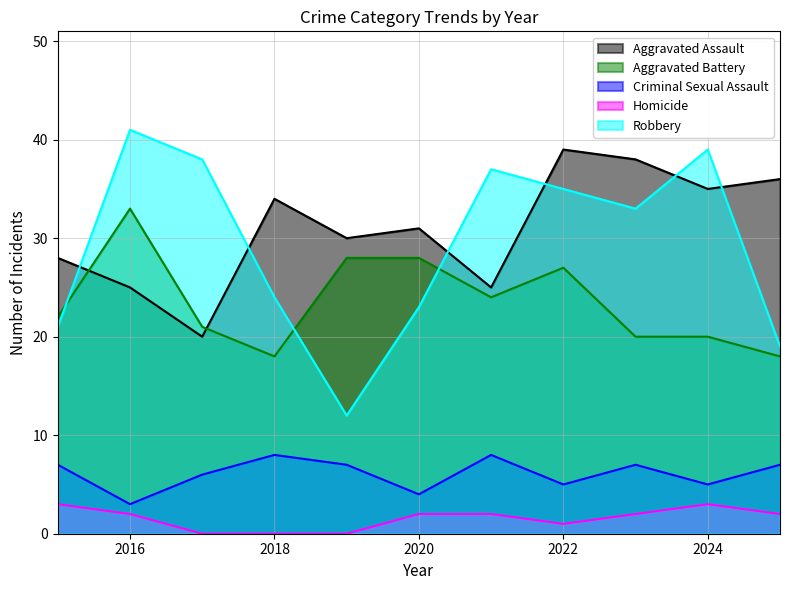

What are all the series names shown in the legend?

Aggravated Assault, Aggravated Battery, Criminal Sexual Assault, Homicide, Robbery